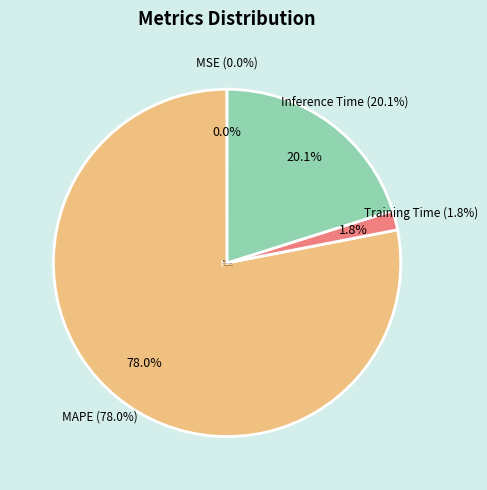

Is there any slice that represents more than half of the pie?

Yes